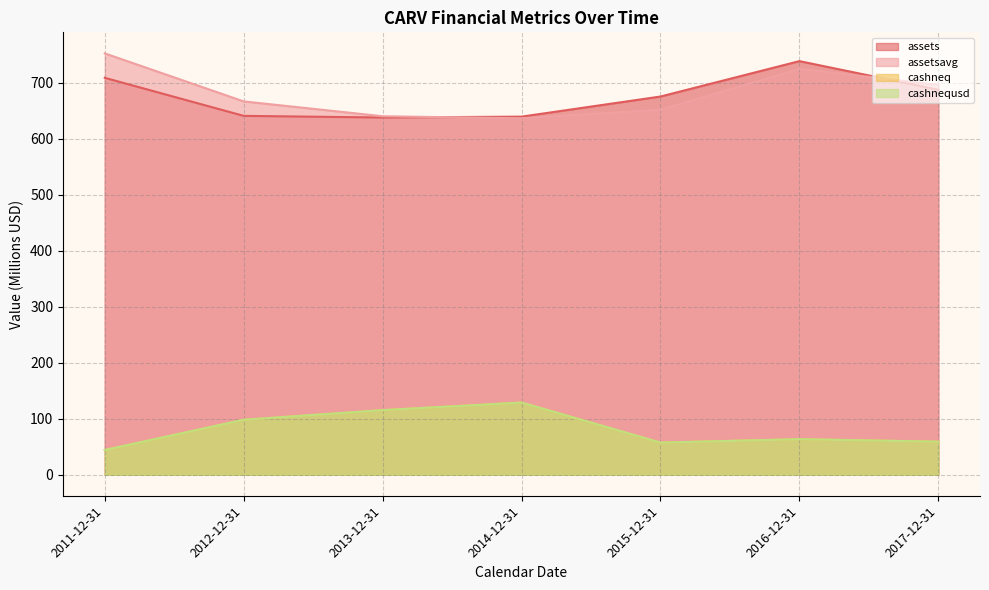

What is the label of the 2nd point from the left?

2012-12-31